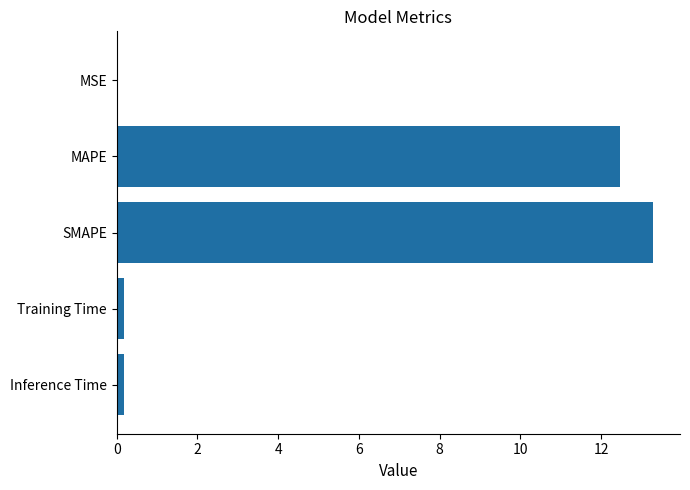

True or false: the data shows 0.0 at MSE.

True